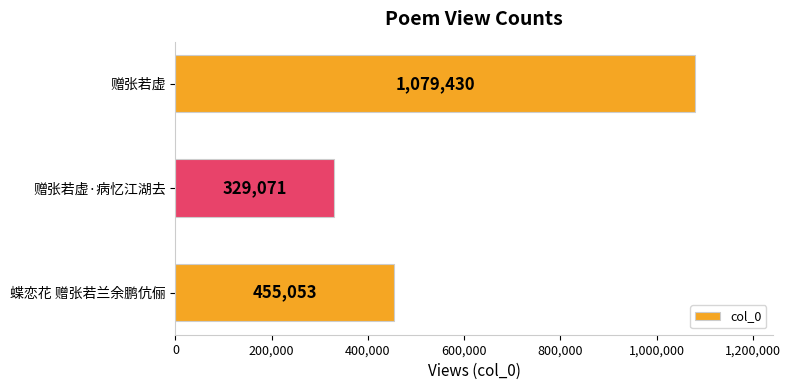

Which label corresponds to the largest value in the chart?

赠张若虚